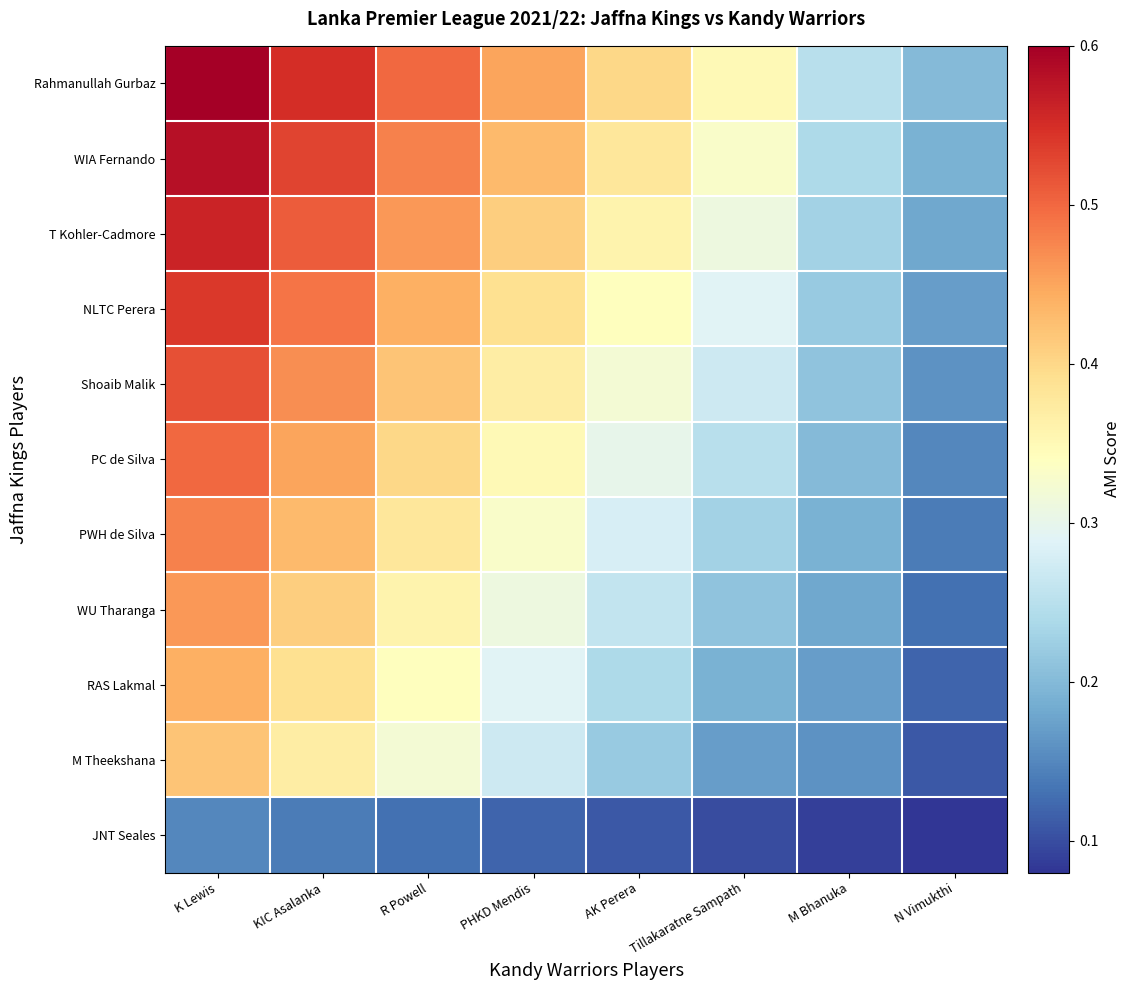

How many categories are shown in the chart?

8